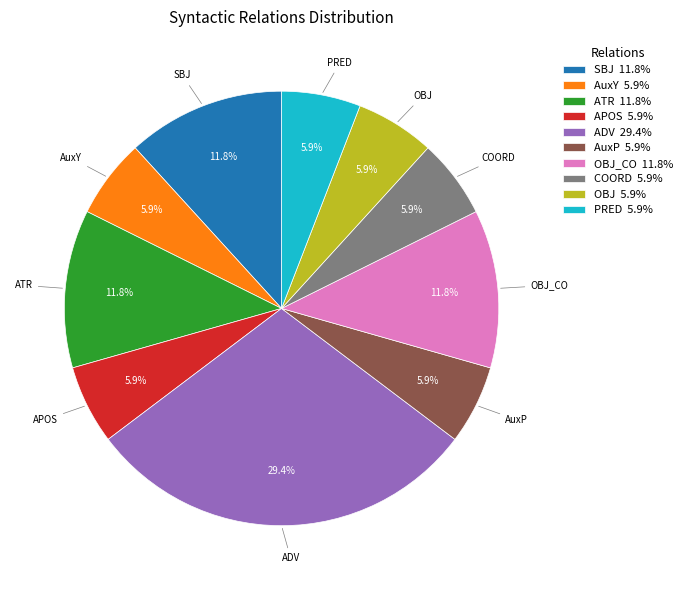

What is the largest slice in the pie chart?

ADV 29.4%